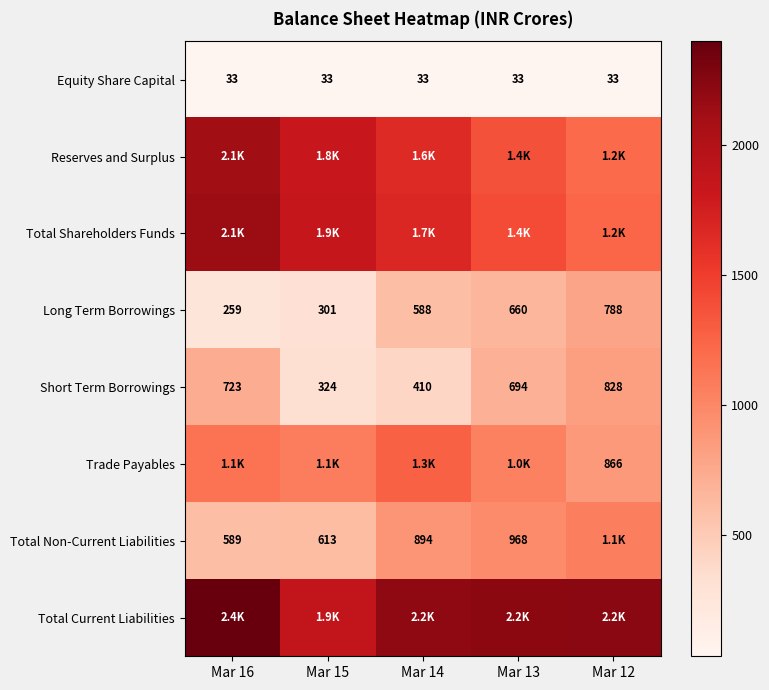

Is the value of Short Term Borrowings at Mar 12 greater than the value of Long Term Borrowings at Mar 12?

Yes